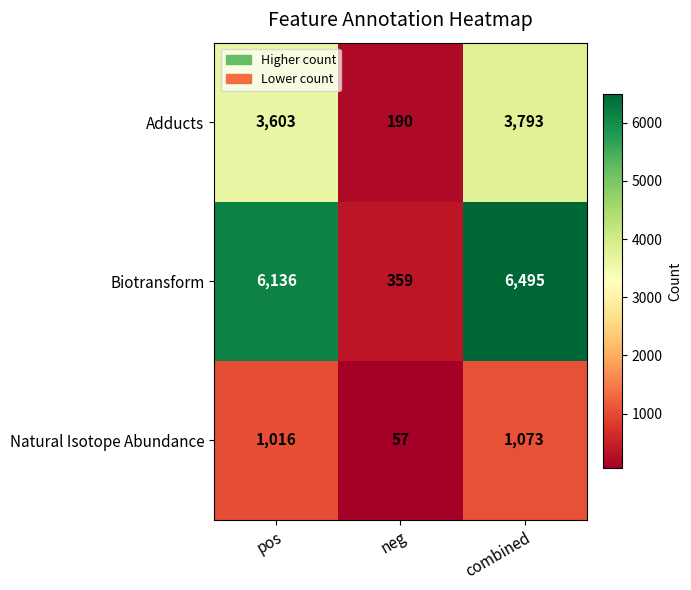

List the series in order of their peak value, lowest first.

Natural Isotope Abundance, Adducts, Biotransform